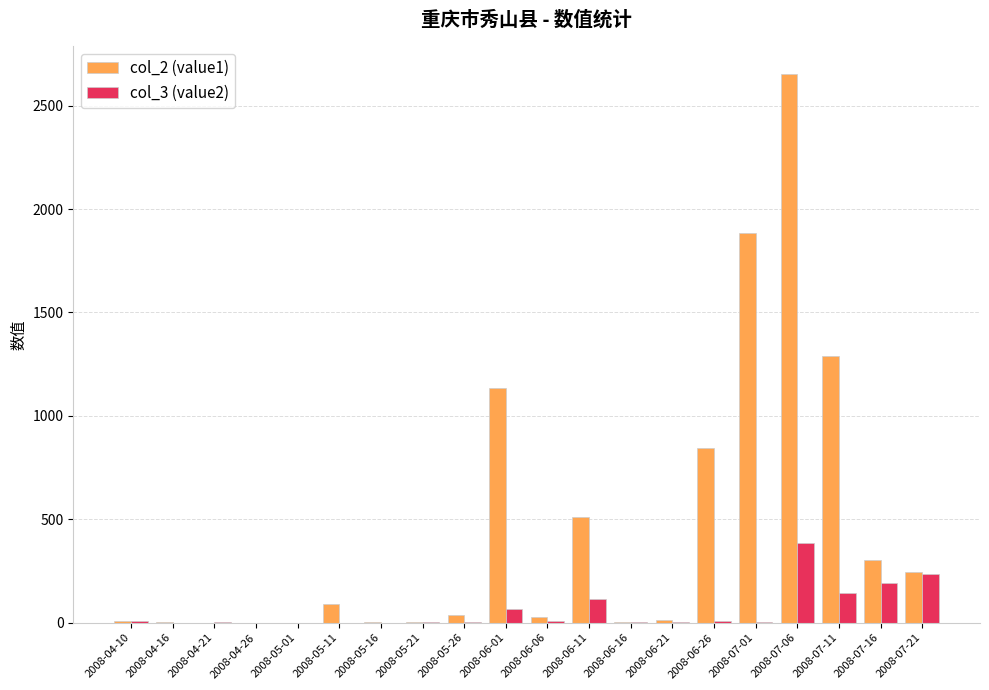

The value of col_3 (value2) at 2008-07-06 is 384. True or false?

True